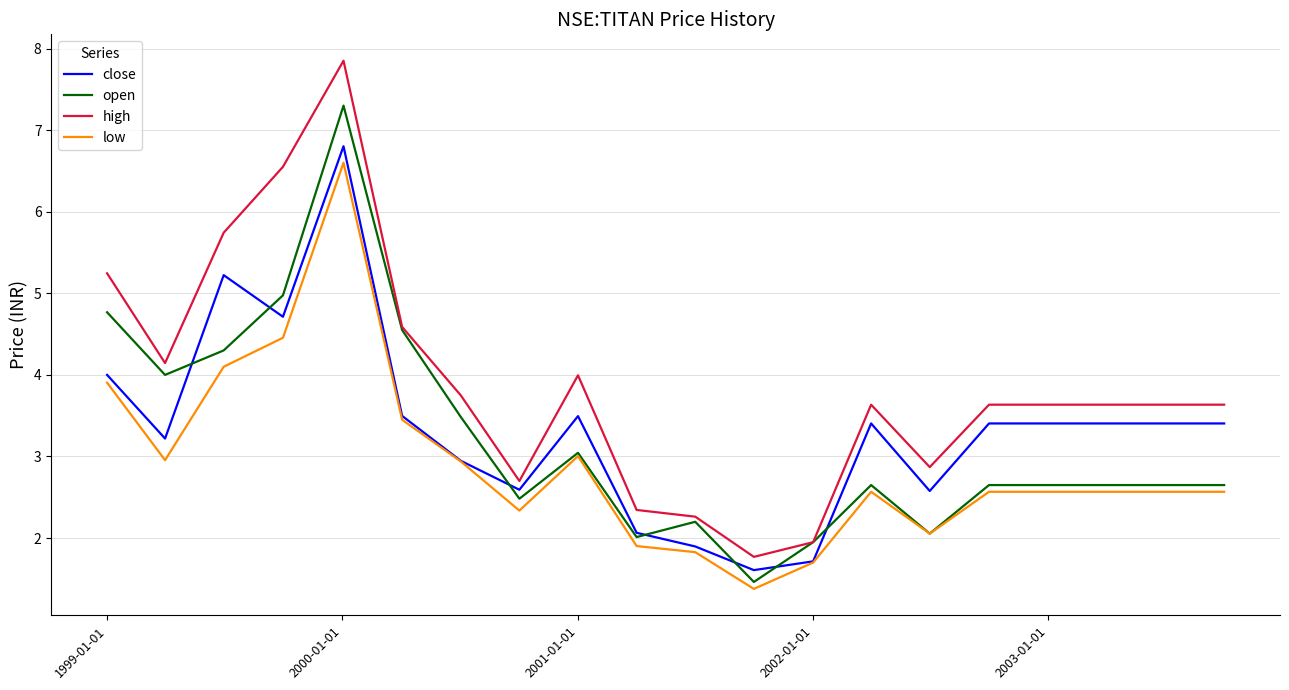

Which series has the largest range (max minus min)?

high